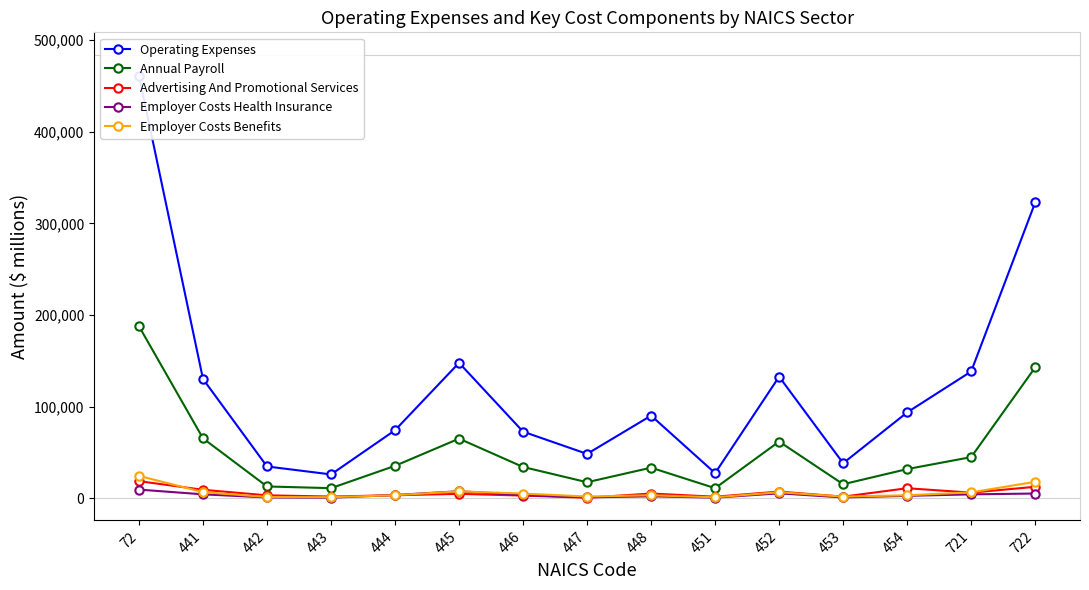

Count the number of categories in the chart.

15